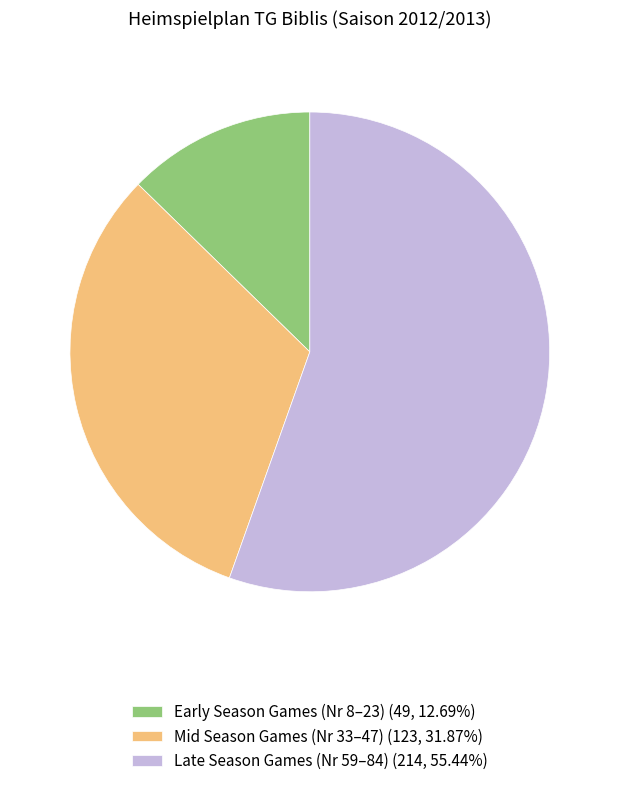

How many slices are in this pie chart?

3